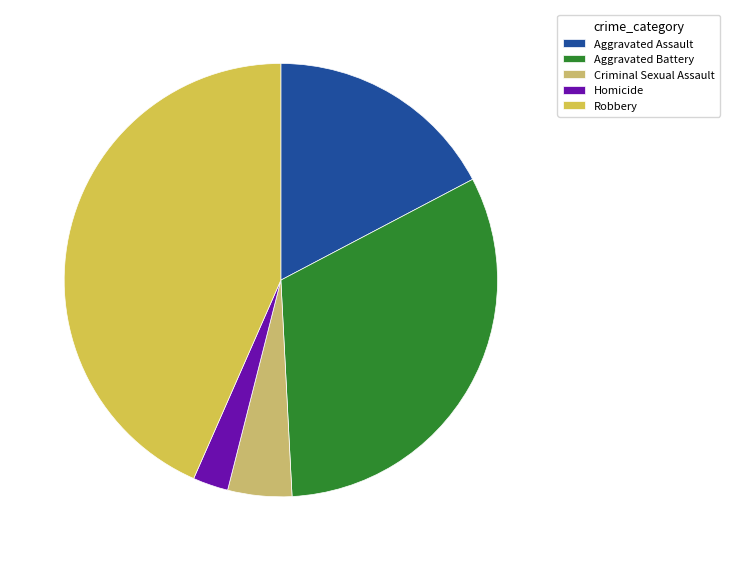

To the nearest percent, what is the combined percentage of Criminal Sexual Assault and Homicide?

7%